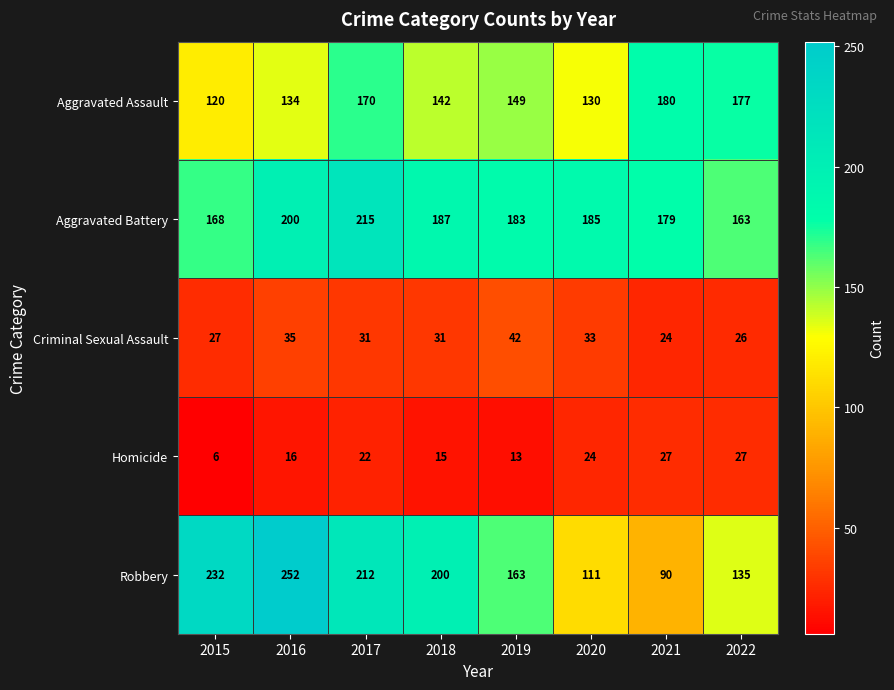

What is the maximum value shown in the chart?

252